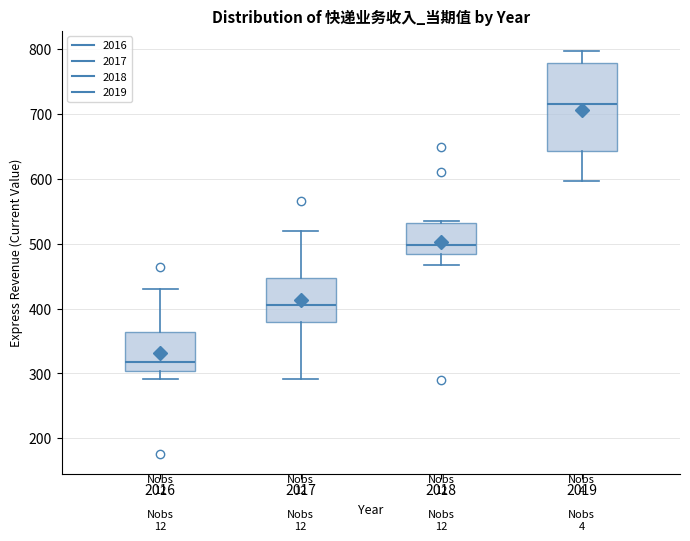

Comparing the boxes themselves (not the whiskers), which one is the tallest?

2019